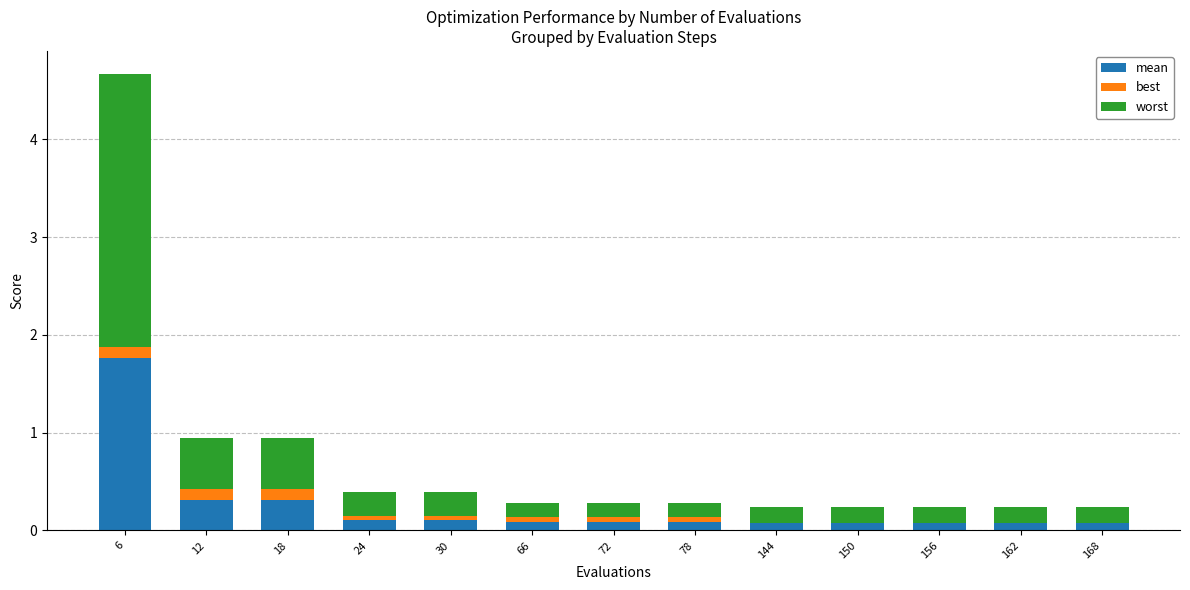

At which category is the sum across all series the highest?

6